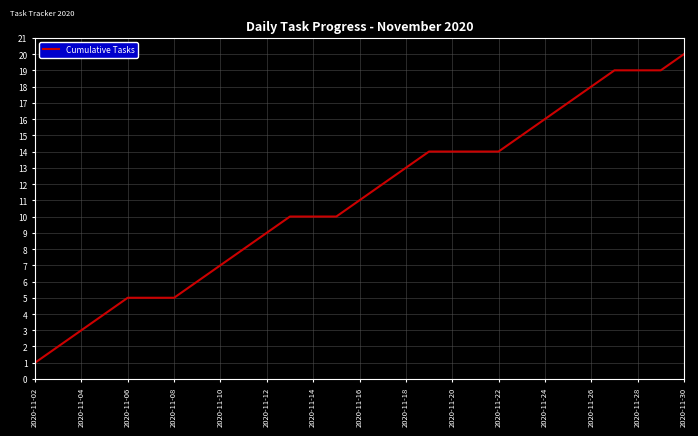

What is the greatest value displayed?

20